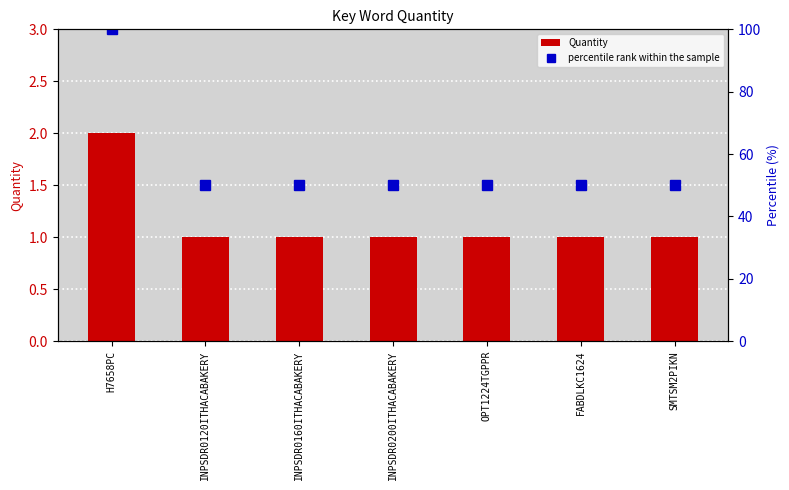

Are the bars horizontal?

No